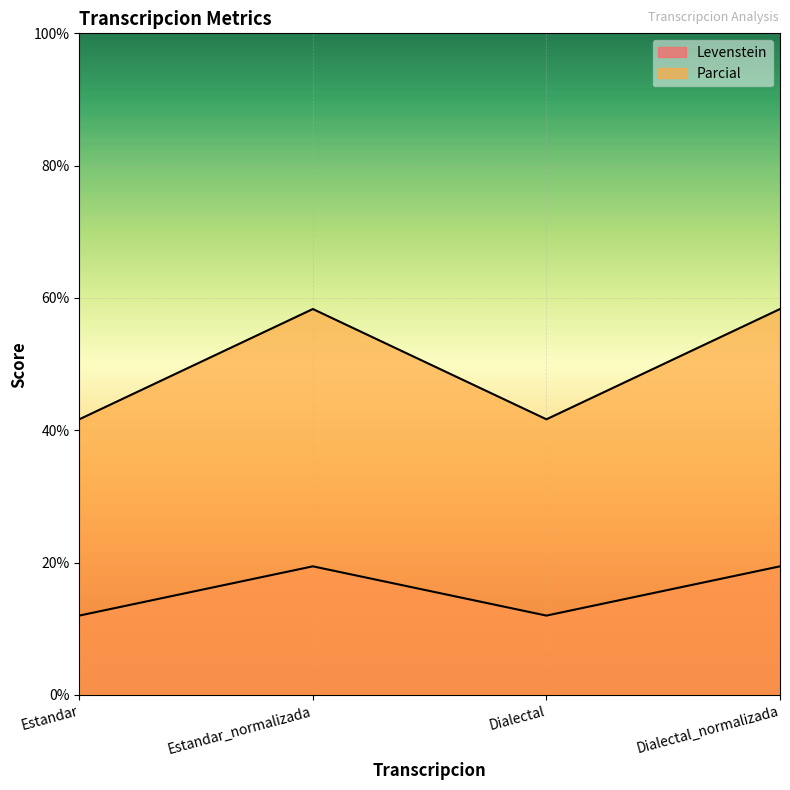

True or false: Parcial has more than 0 interior local peaks.

True